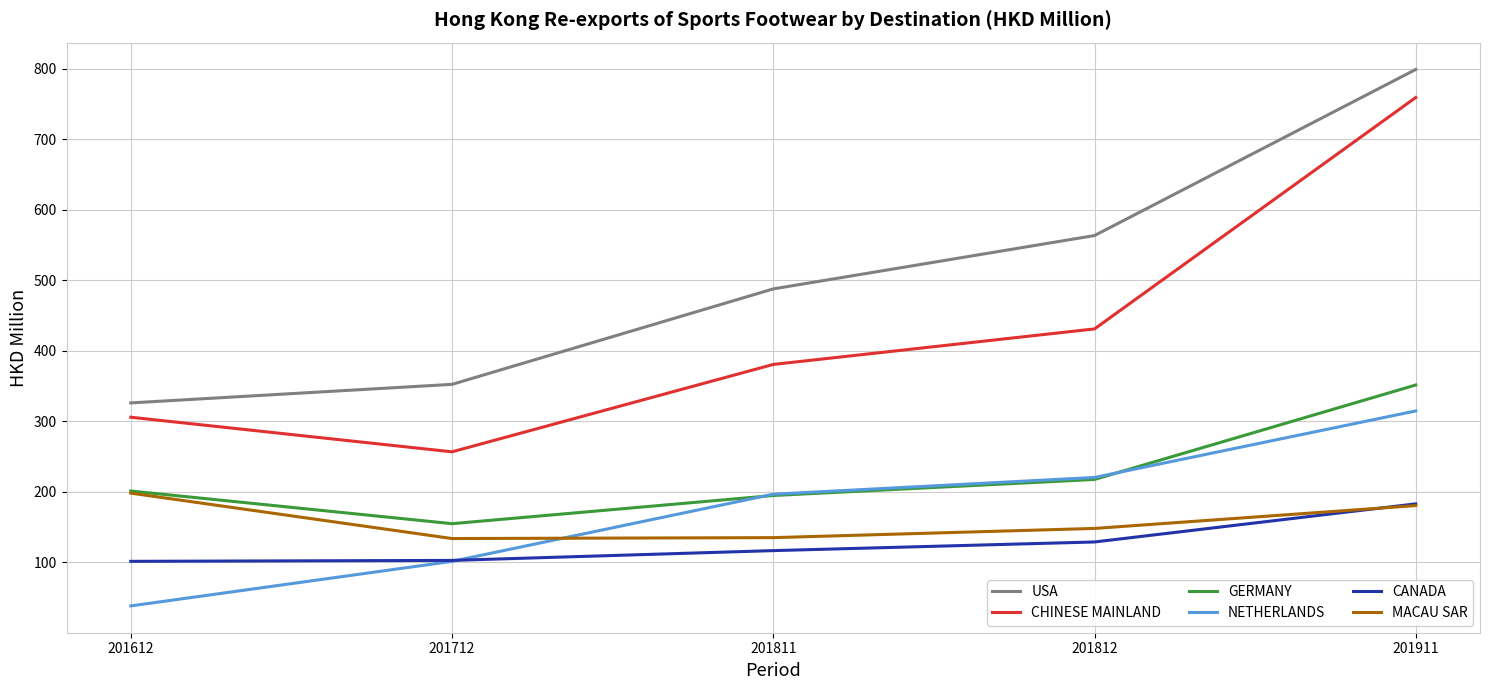

At how many categories does at least one series exceed 533?

2